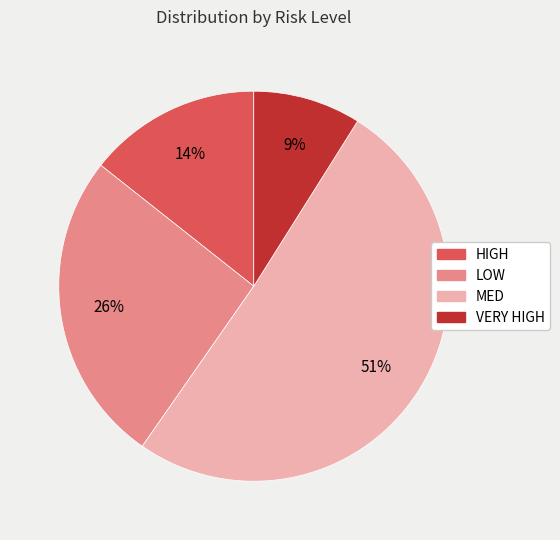

How many slices are in this pie chart?

4